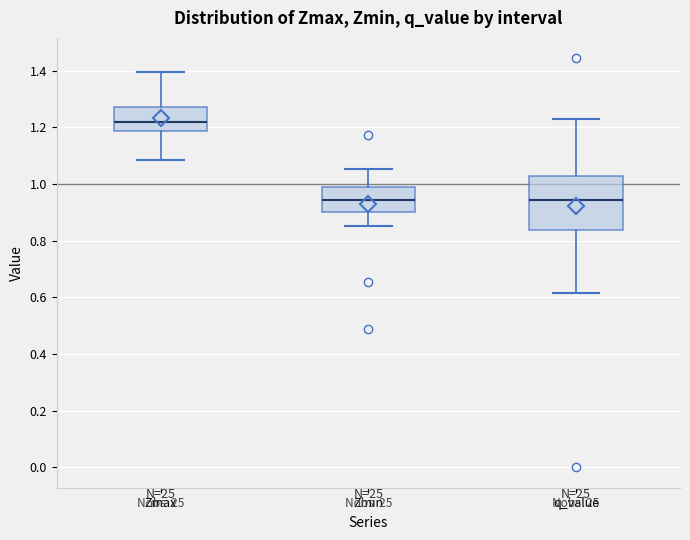

Where is the lower edge of the box for Zmin on the y-axis? The values are not printed on the chart, so give them approximately, as read against the axis.

0.90